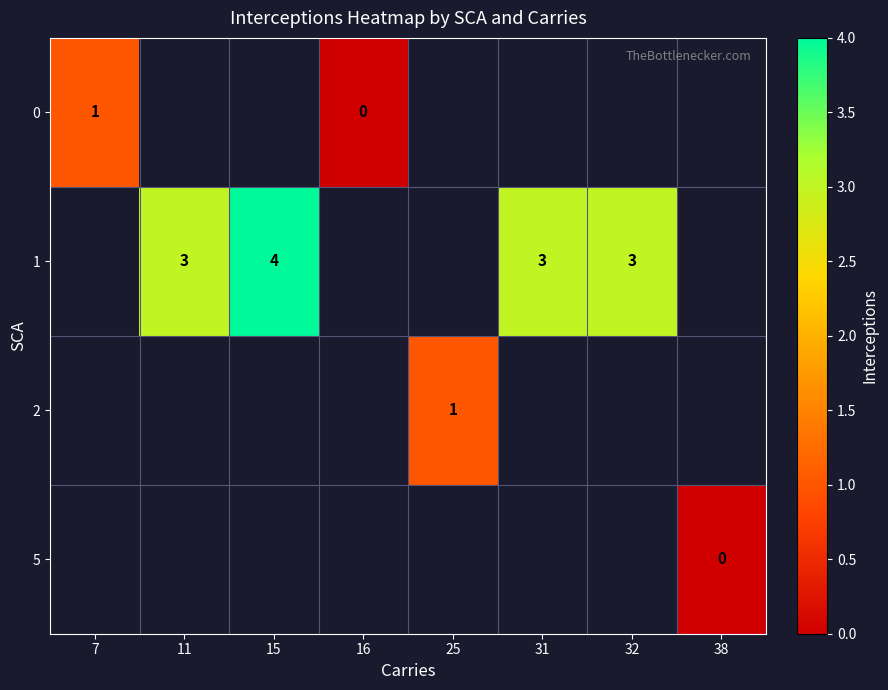

At how many categories does at least one series exceed 3?

1